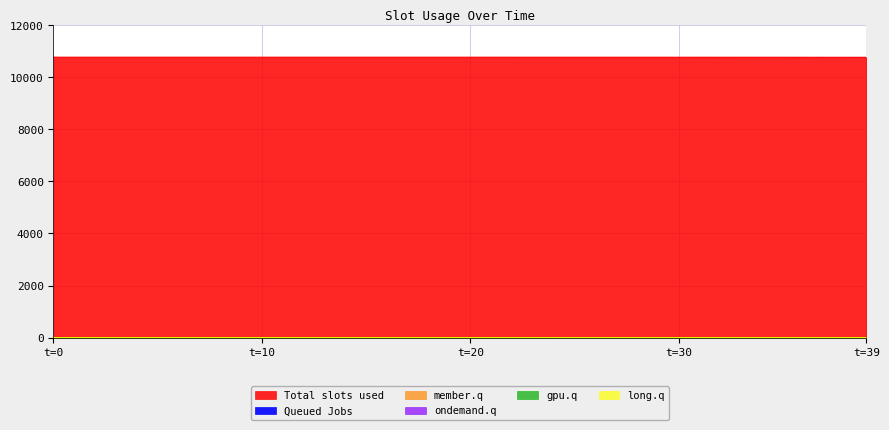

Does the chart display data point markers on the line(s)?

No